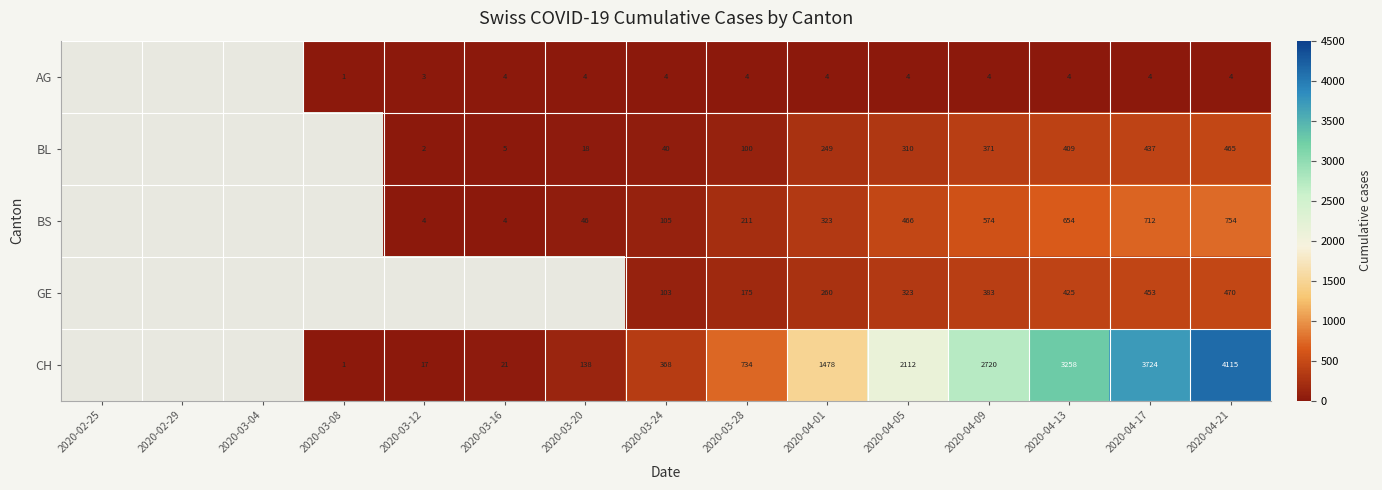

At 2020-04-05, list the series in order from smallest to largest.

AG, BL, GE, BS, CH